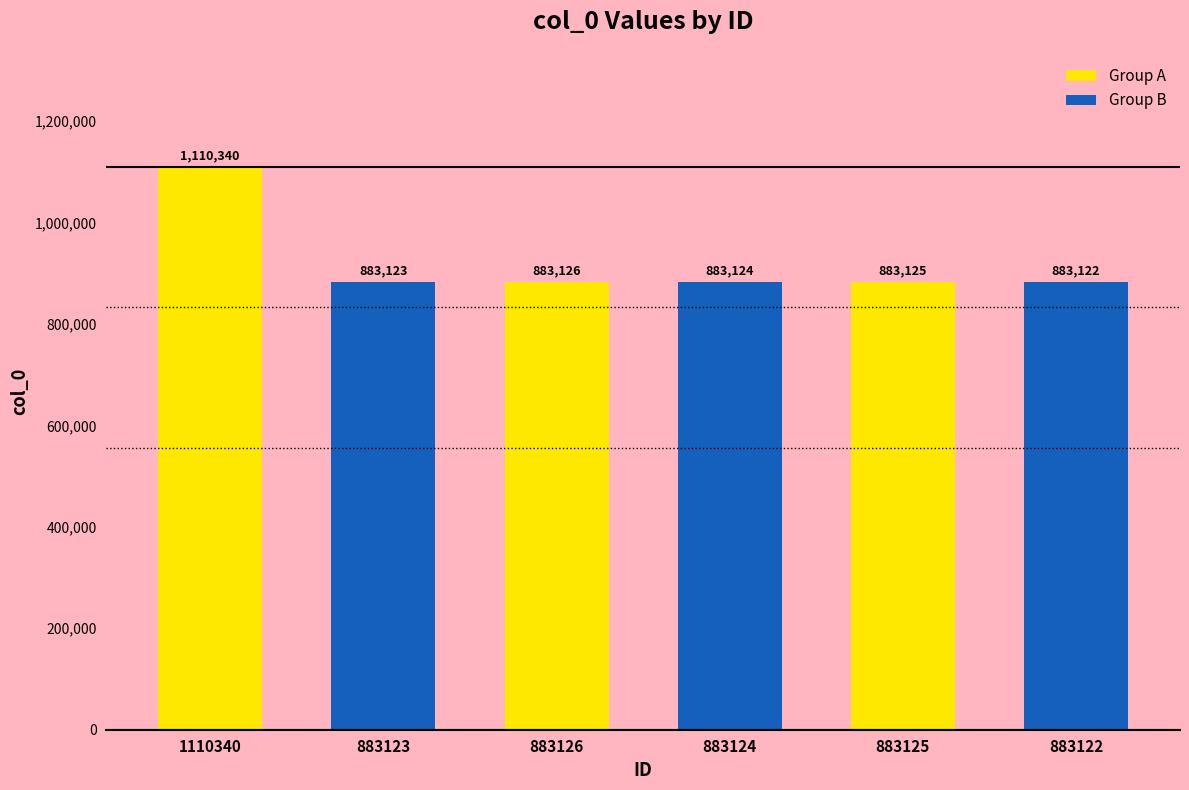

Reading right to left, what are all the values shown in this chart?

883122=883122	883125=883125	883124=883124	883126=883126	883123=883123	1110340=1110340